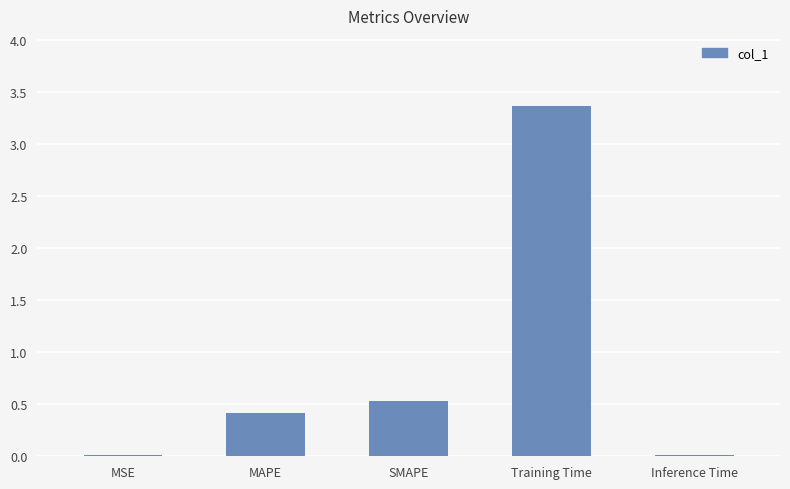

Does the chart contain stacked bars?

No